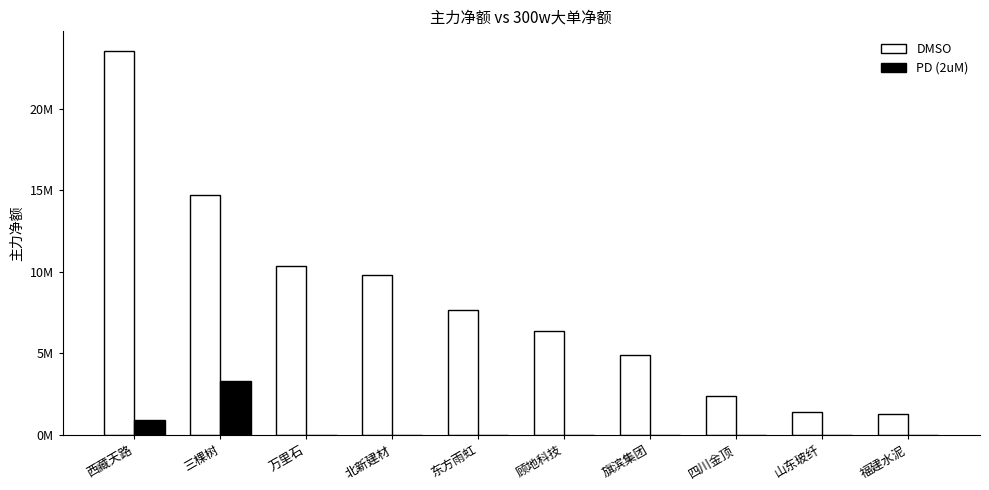

Reading left to right, list all the values displayed in this chart.

DMSO: 西藏天路=23553795	三棵树=14696954	万里石=10333826	北新建材=9801389	东方雨虹=7664780	顾地科技=6337729	旗滨集团=4910409	四川金顶=2381632	山东玻纤=1408862	福建水泥=1268317
PD (2uM): 西藏天路=911819	三棵树=3285334	万里石=0	北新建材=0	东方雨虹=0	顾地科技=0	旗滨集团=0	四川金顶=0	山东玻纤=0	福建水泥=0